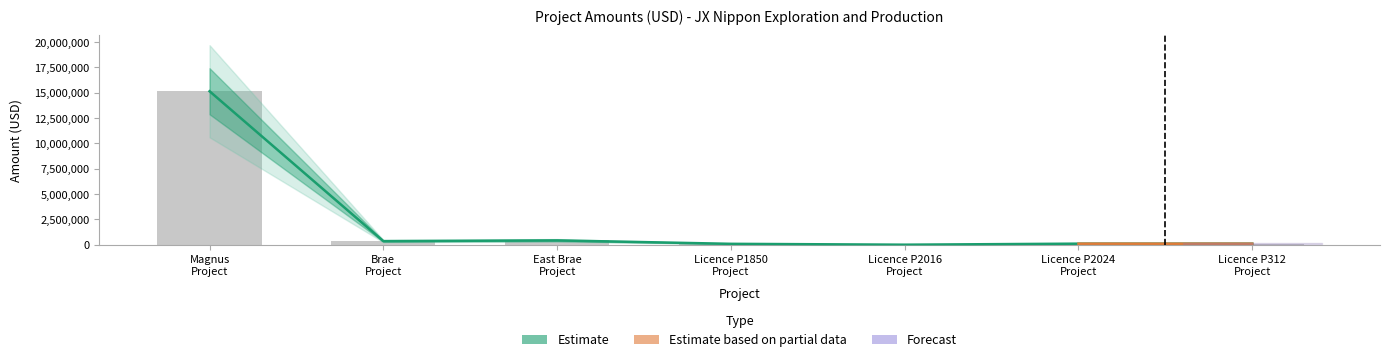

What is the change in value from Licence P1850 Project to Licence P312 Project?

+13112